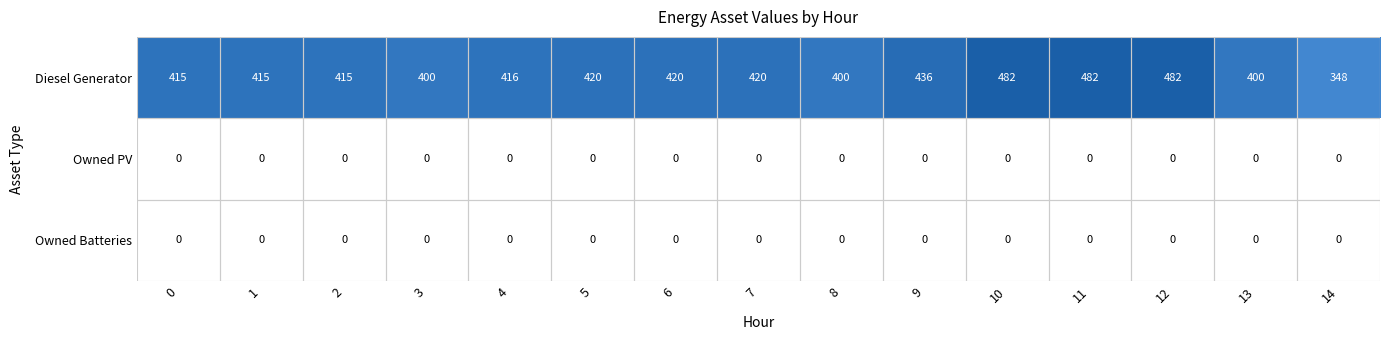

Is the value of Diesel Generator at 6 greater than the value of Owned PV at 14?

Yes